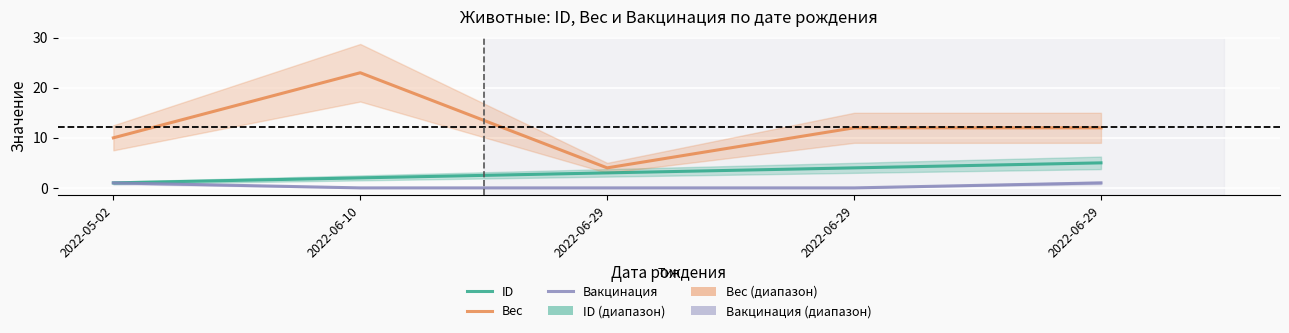

Is it true that Вес equals 3 at 2022-05-02?

False